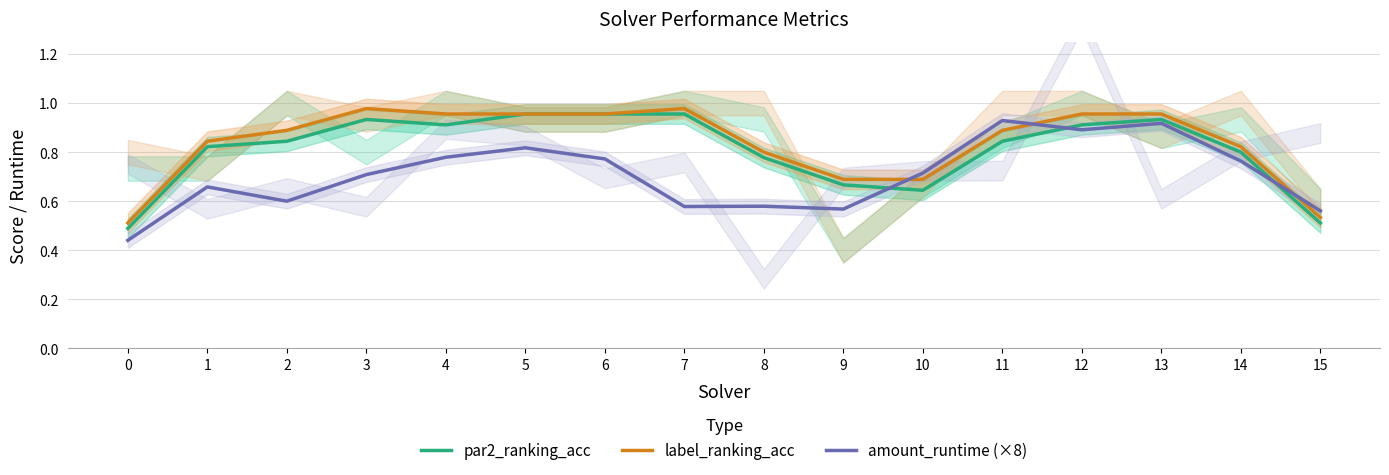

What is the spread (max minus min) of values at 2?

0.3